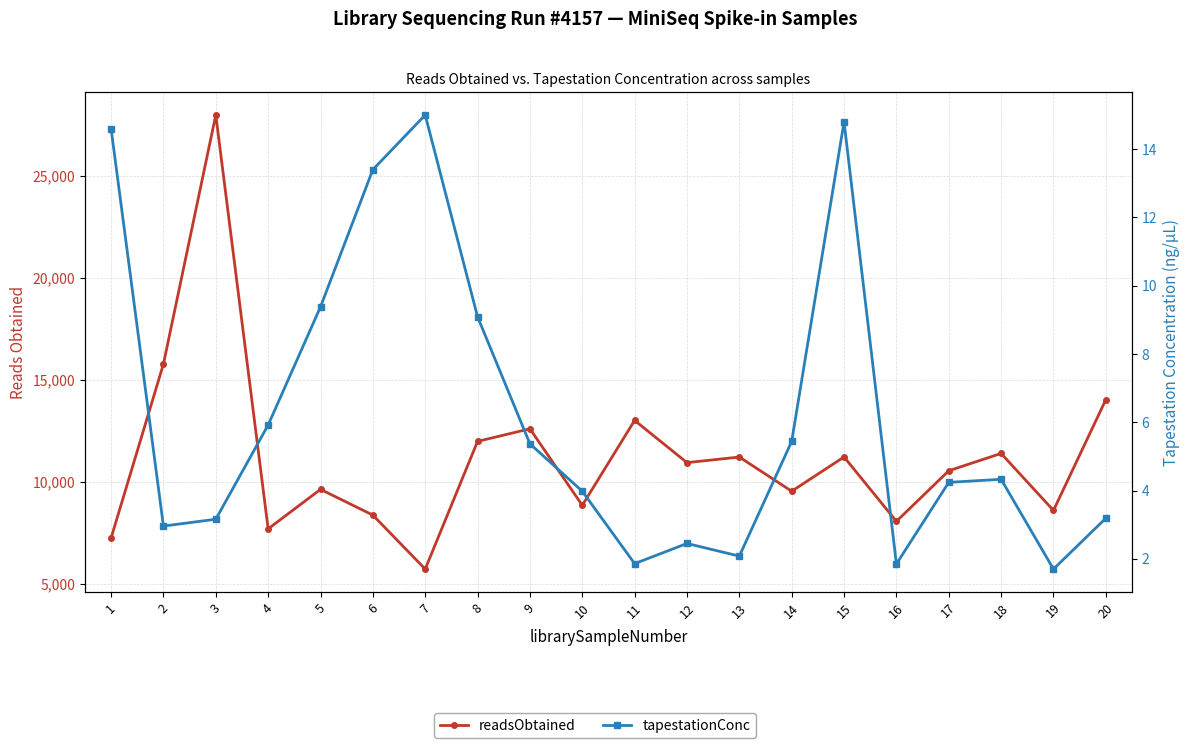

List the series in order of their overall mean, highest first.

readsObtained, tapestationConc